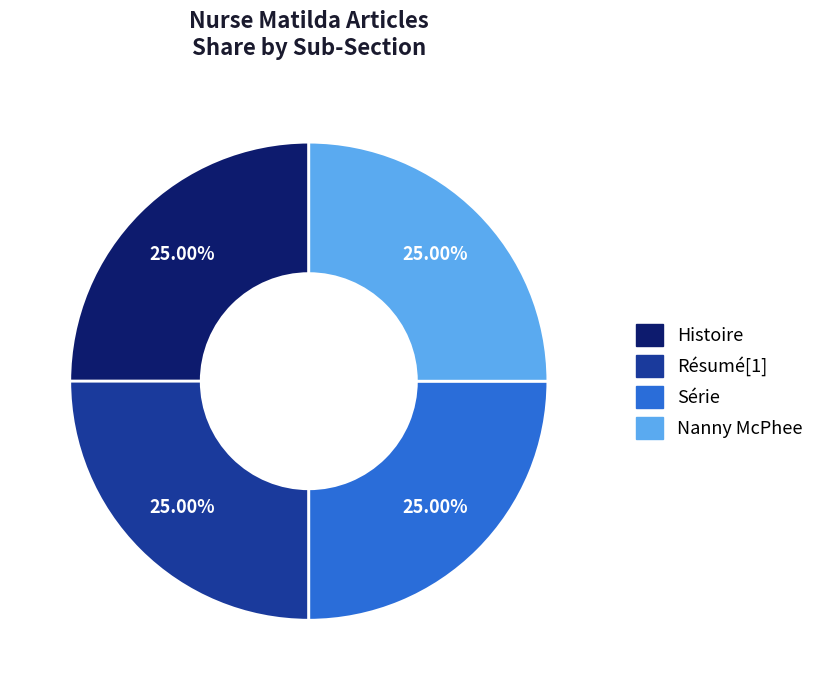

To the nearest percent, what is the combined percentage of Résumé[1] and Série?

50%